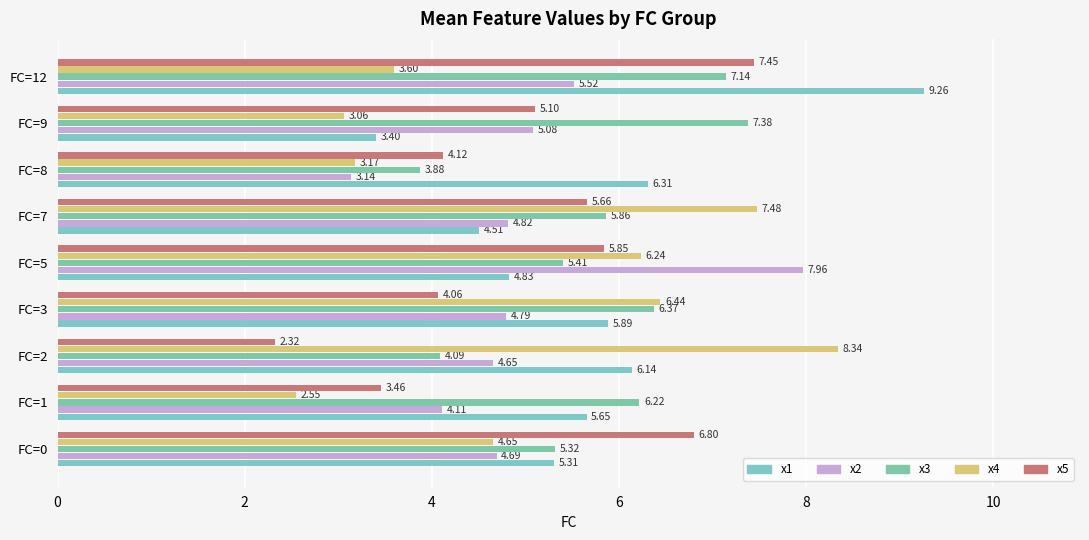

What is the value of the x2 bar at the 1st from the left?

4.7